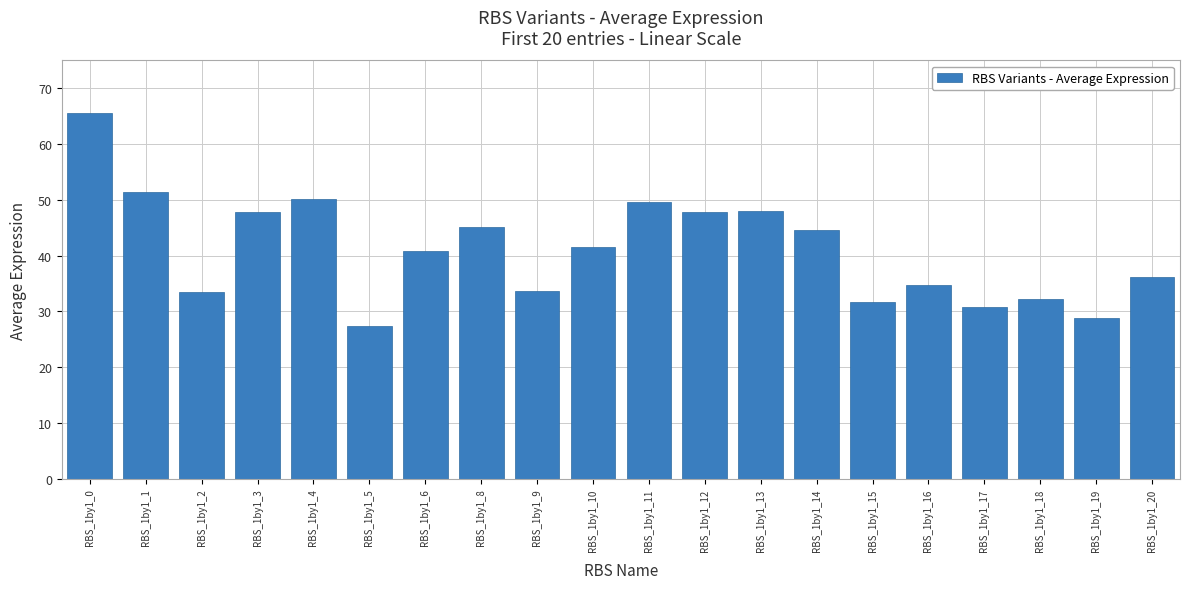

What is the greatest value displayed?

65.6